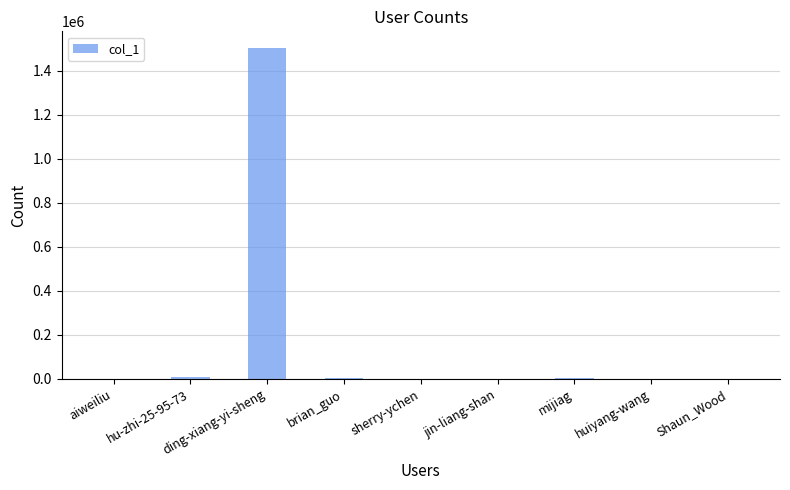

What is the change in value from aiweiliu to ding-xiang-yi-sheng?

+1503333